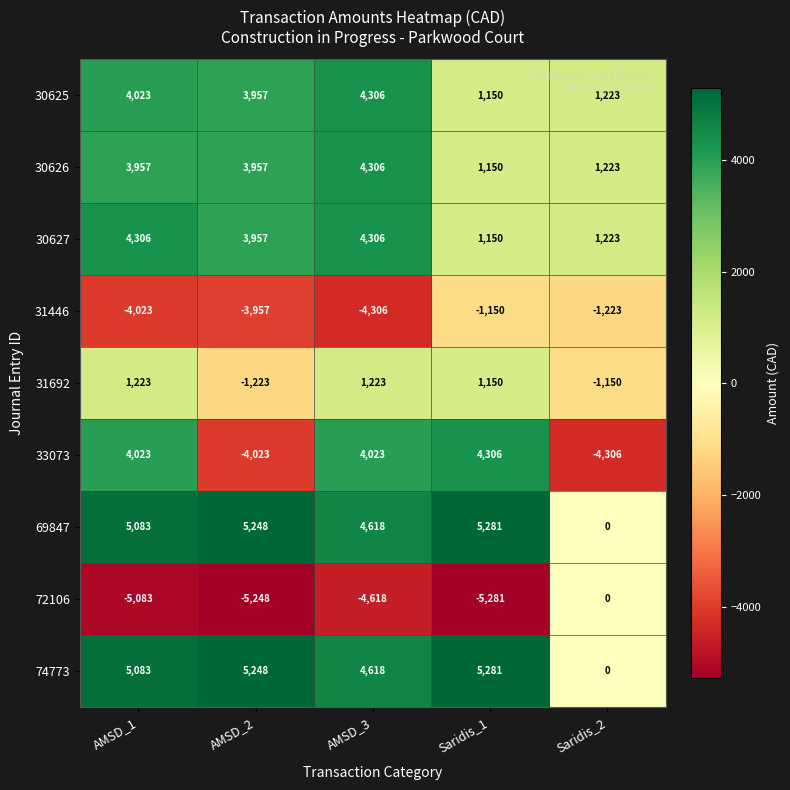

What is the spread (max minus min) of values at AMSD_2?

10496